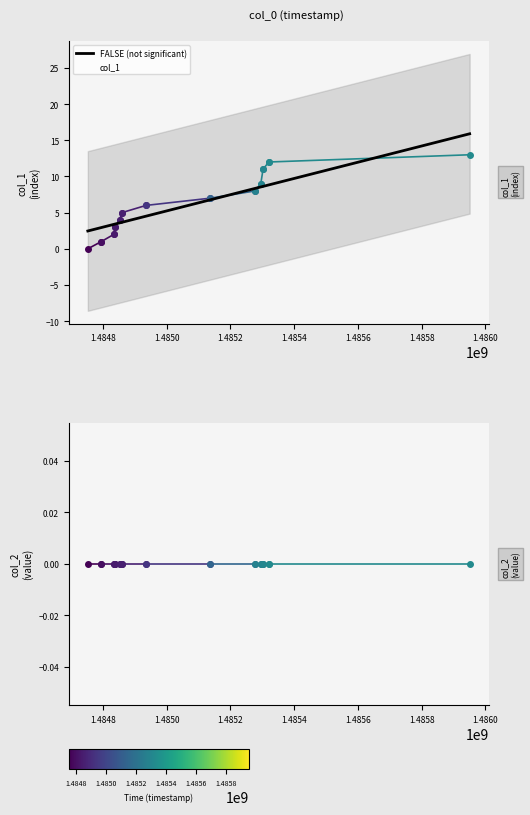

What is the sum of all values?

81